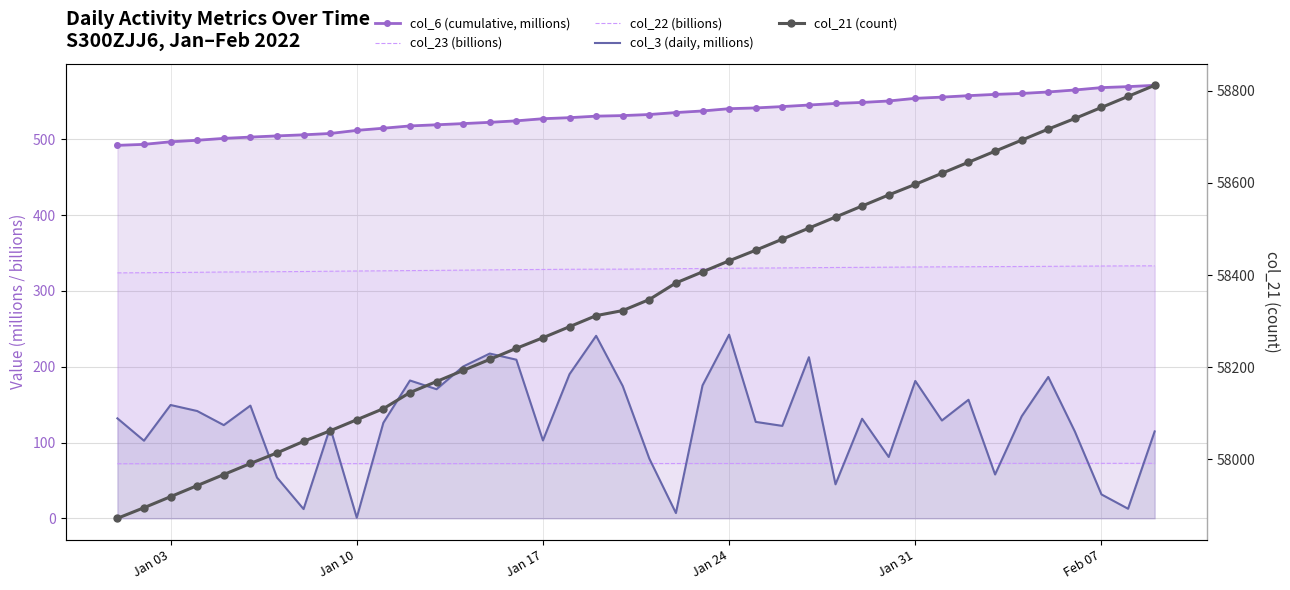

What is the minimum value shown in the chart?

0.8